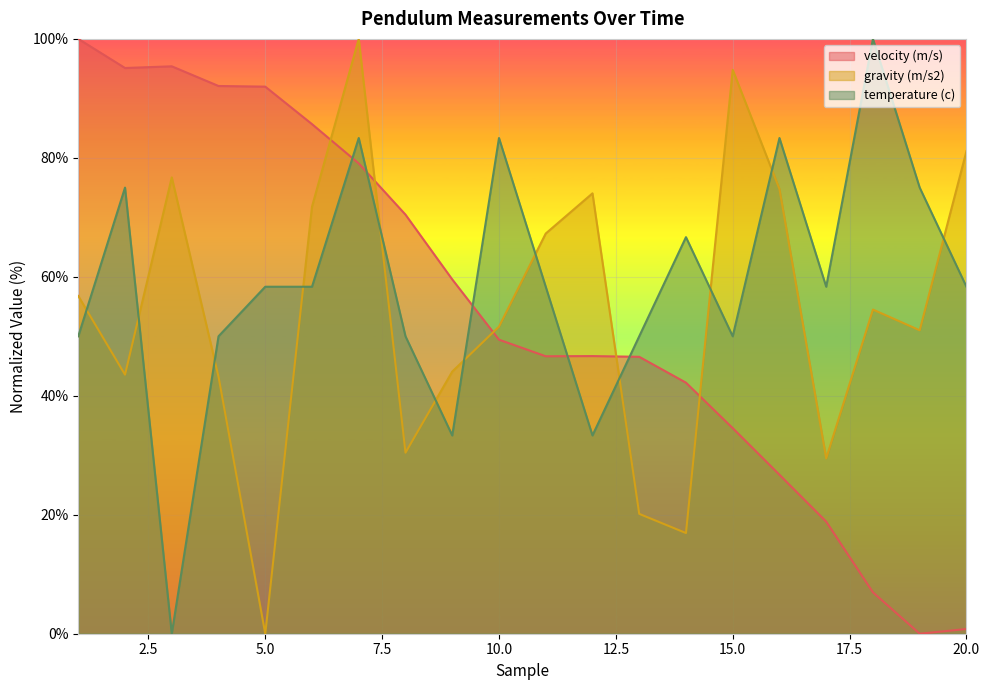

Reading left to right, transcribe all the data shown in this chart.

velocity (m/s): 100.0	95.1	95.4	92.1	92.0	85.7	79.1	70.5	59.6	49.4	46.6	46.7	46.6	42.2	34.6	26.7	18.8	7.0	0.0	0.8
gravity (m/s2): 56.8	43.6	76.7	43.2	0.0	71.8	100.0	30.4	44.1	51.6	67.3	74.0	20.2	16.9	94.8	74.8	29.5	54.5	51.0	81.1
temperature (c): 50.0	75.0	0.0	50.0	58.3	58.3	83.3	50.0	33.3	83.3	58.3	33.3	50.0	66.7	50.0	83.3	58.3	100.0	75.0	58.3